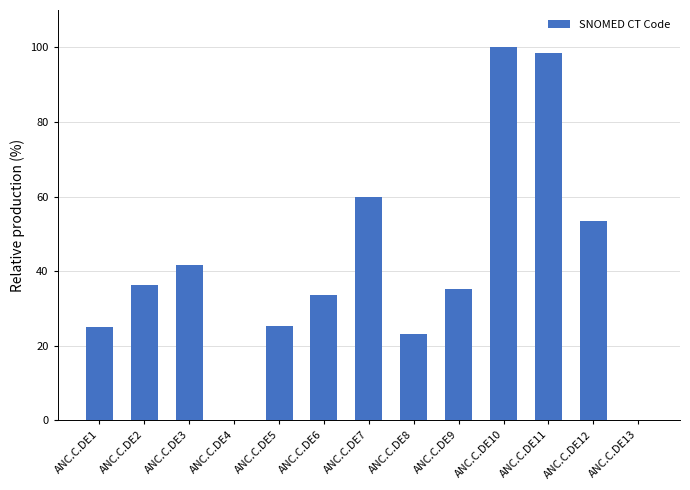

What is the sum of all values?

531.8